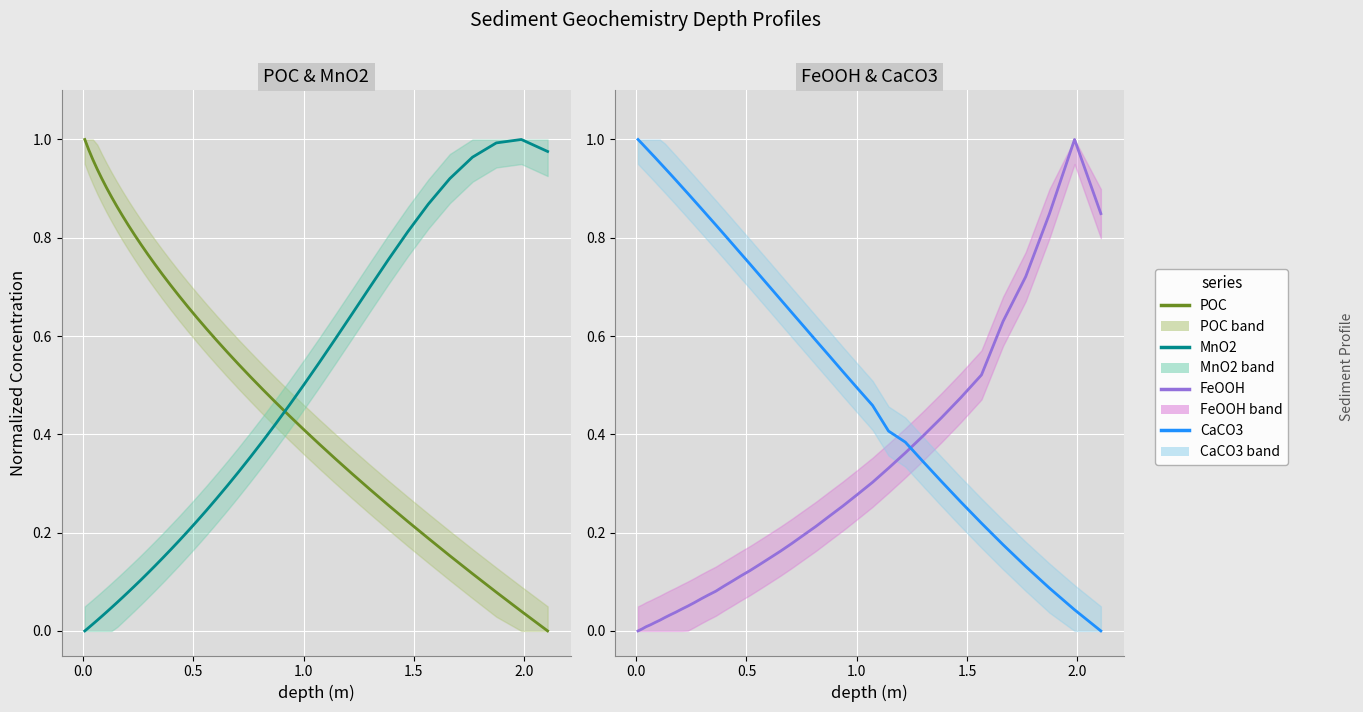

What is the difference between the second highest and second lowest values in the FeOOH series?

0.8